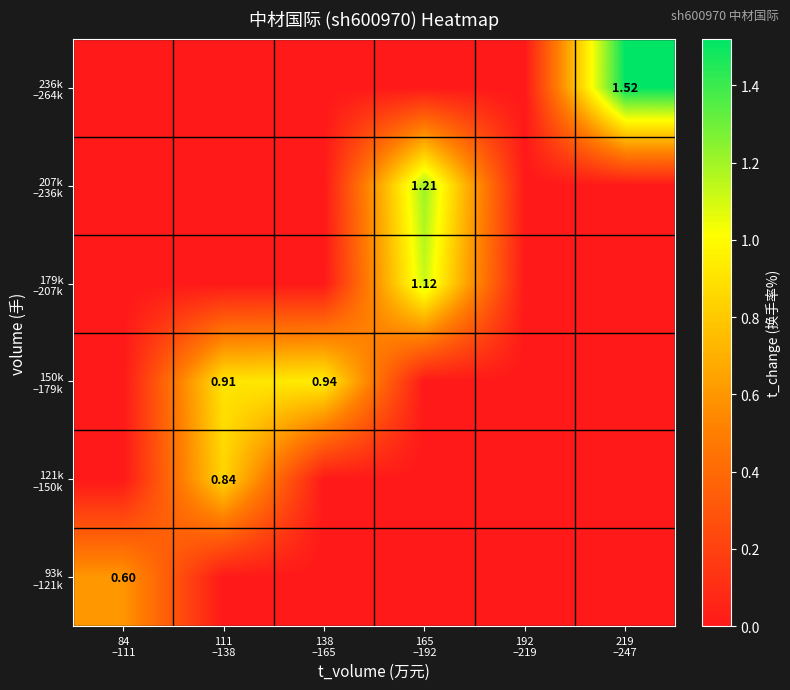

List the series in order of their peak value, lowest first.

93k –121k, 121k –150k, 150k –179k, 179k –207k, 207k –236k, 236k –264k